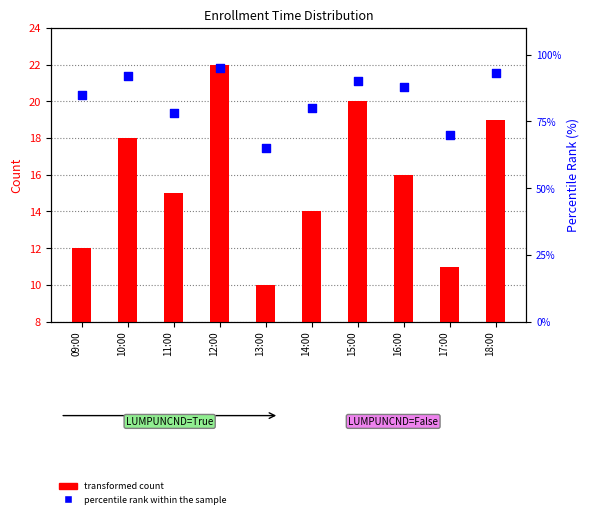

Is the value of percentile rank within the sample at 10:00 greater than the value of transformed count at 18:00?

Yes